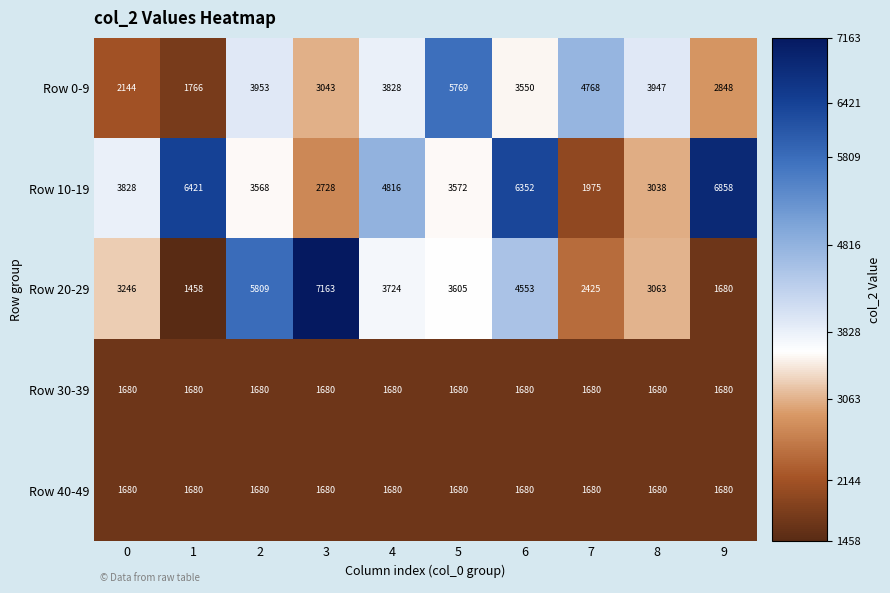

Is it true that Row 0-9 equals 915 at 0?

False